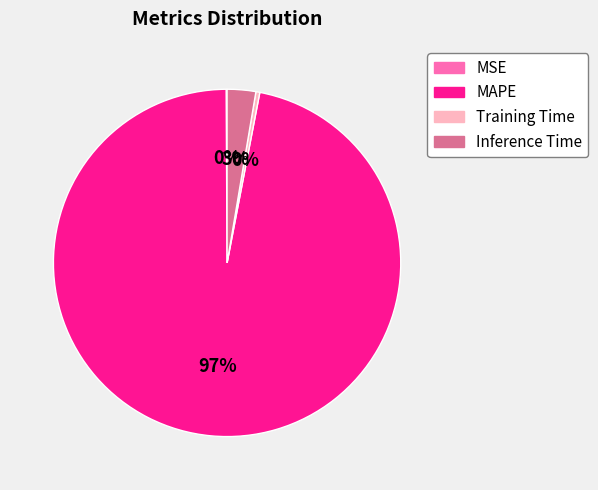

Which slice is the largest?

MAPE